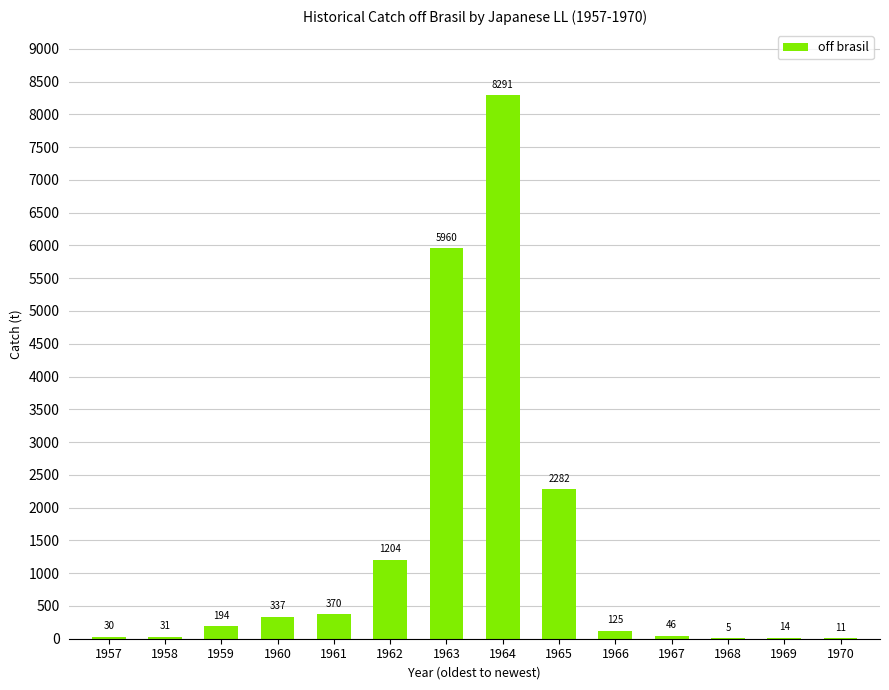

Between 1958 and 1959, which is larger?

1959